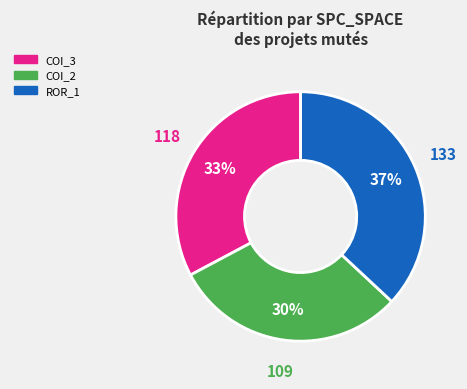

The COI_2 slice represents 20% of the pie. True or false?

False